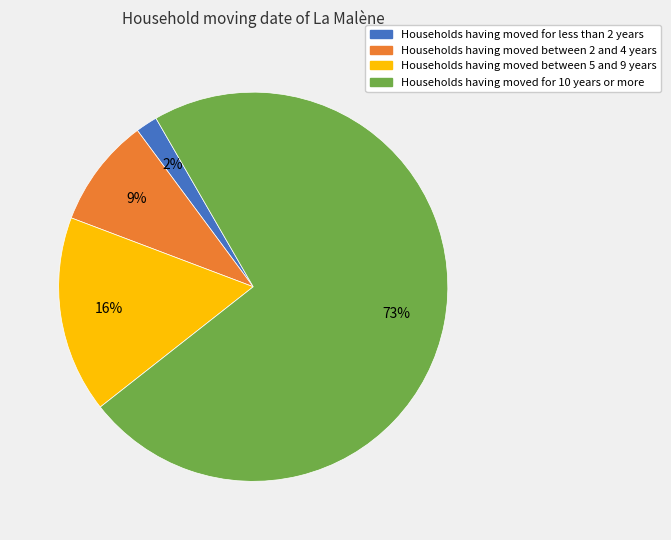

Is there any slice that represents more than half of the pie?

Yes